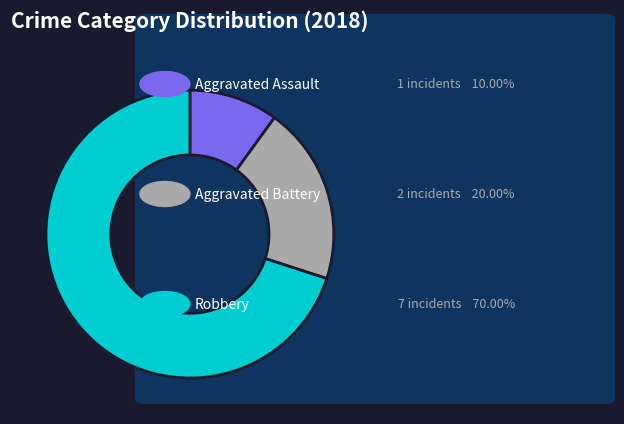

Is there any slice that represents more than half of the pie?

Yes